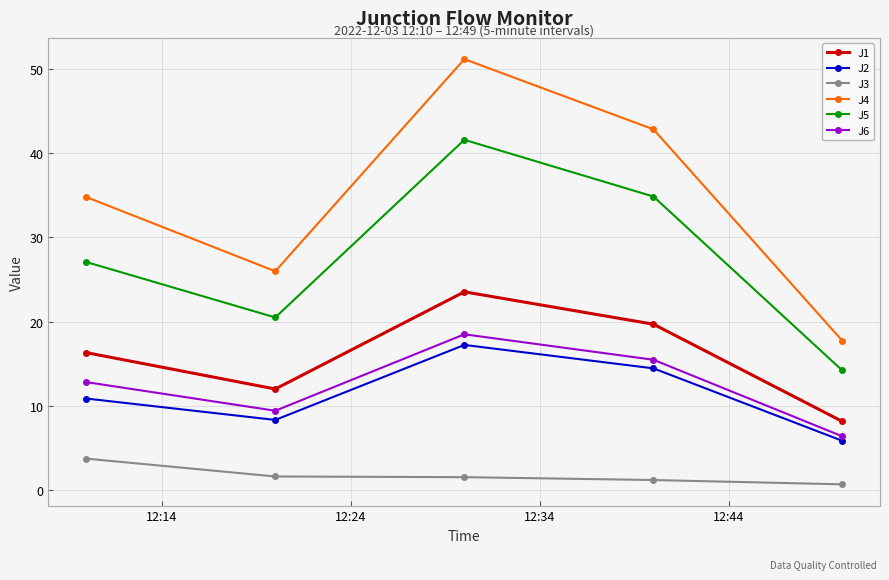

Which series has the widest spread of values?

J4